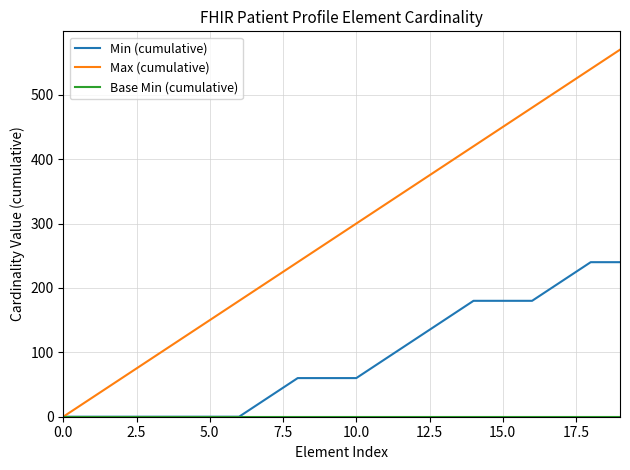

Does the chart have visible grid lines?

Yes